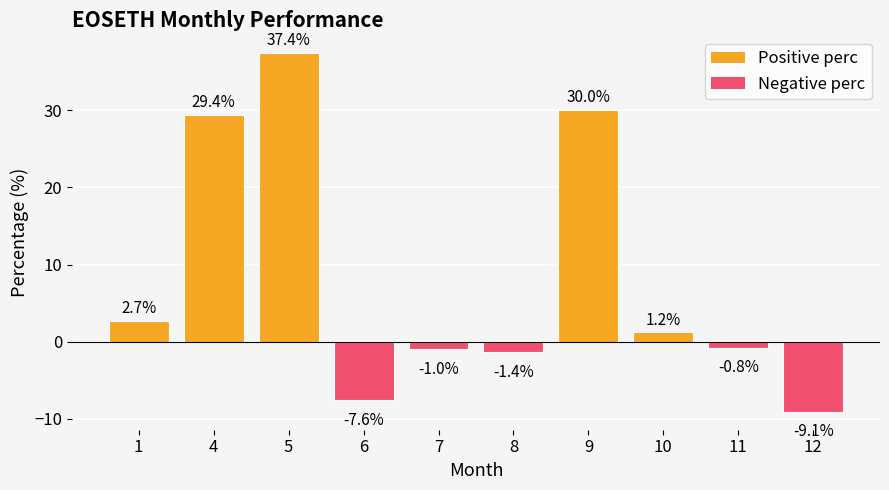

Reading left to right, extract all data points from this chart.

2.7	29.4	37.4	-7.6	-1.0	-1.4	30.0	1.2	-0.8	-9.1